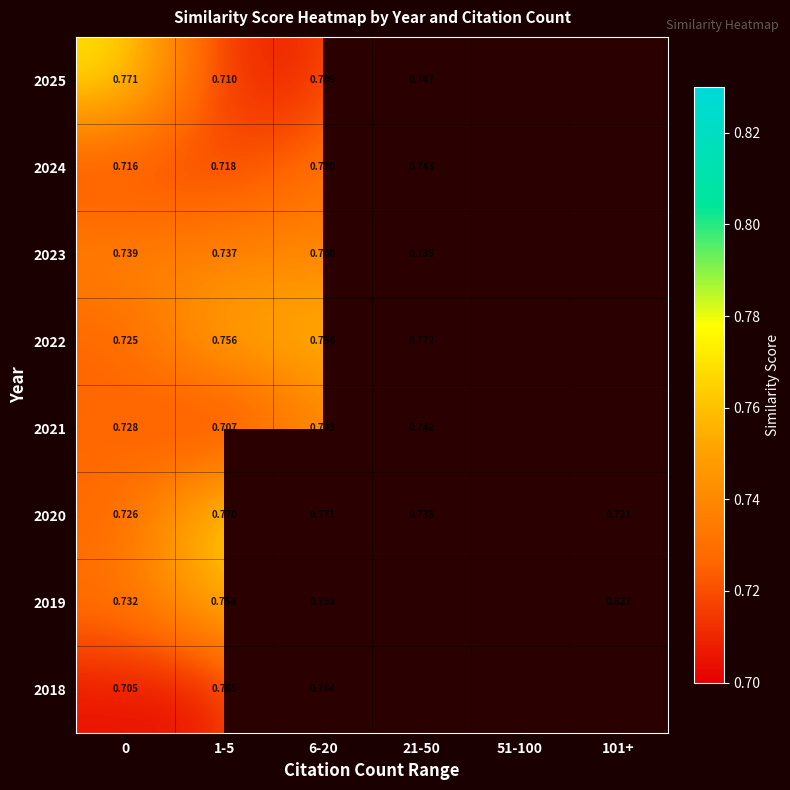

Is the value of 2022 at 1-5 greater than the value of 2019 at 101+?

No